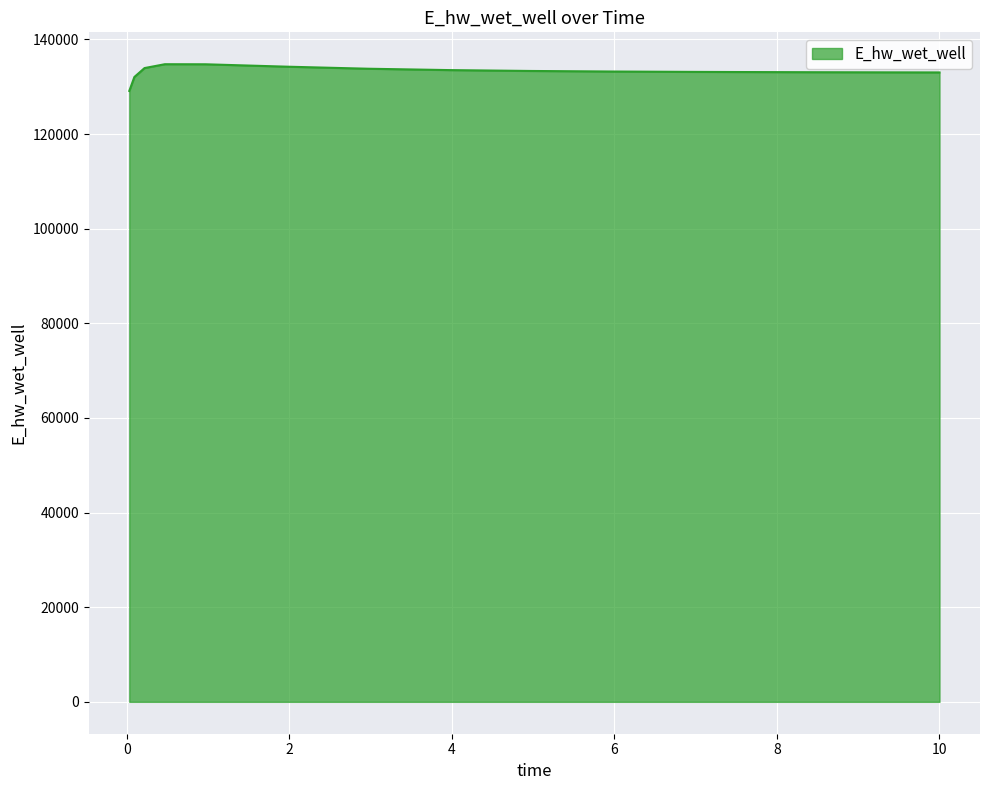

What is the greatest value displayed?

134775.3